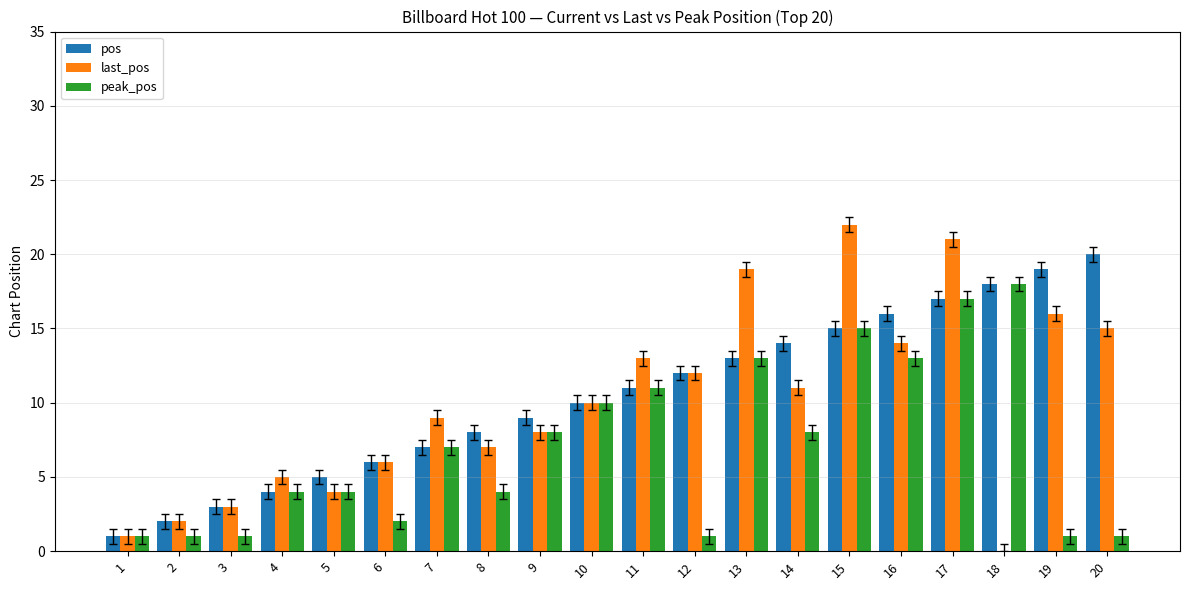

At which label does pos reach its peak?

20